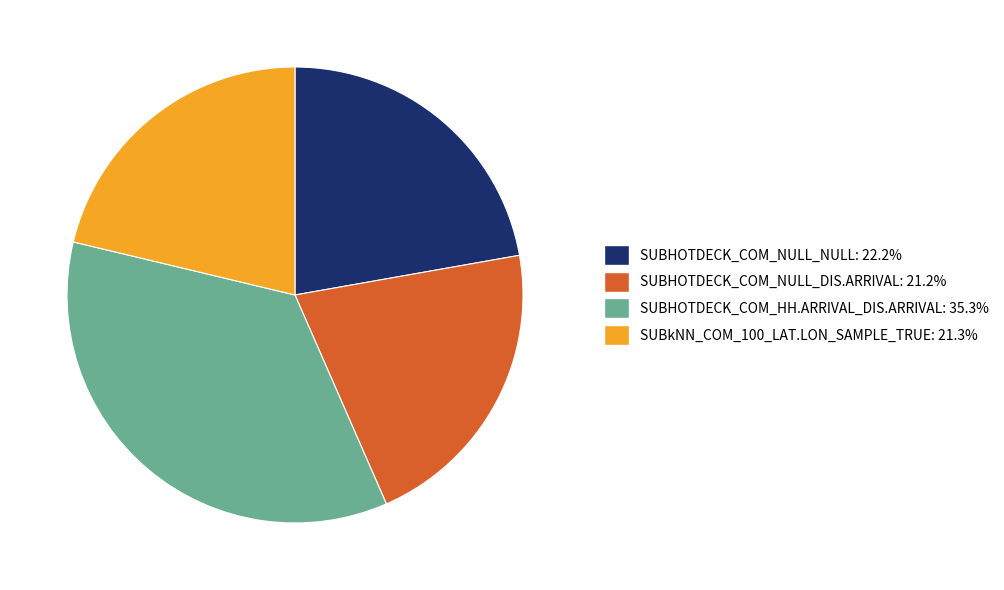

What is the largest slice in the pie chart?

SUBHOTDECK_COM_HH.ARRIVAL_DIS.ARRIVAL